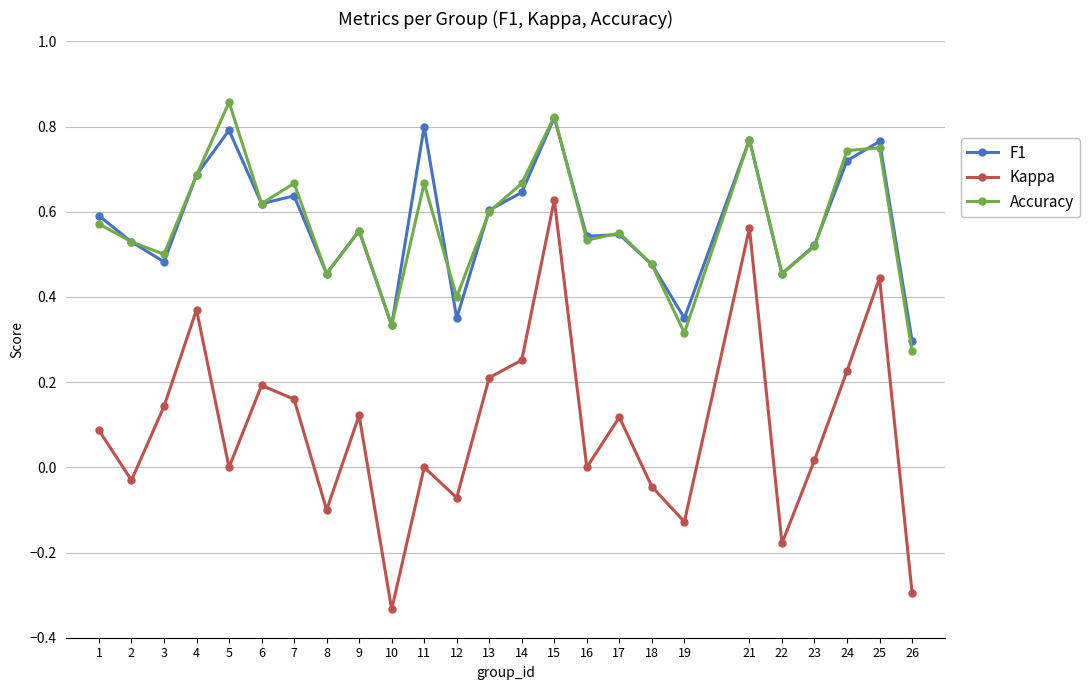

True or false: Kappa has a value of 0.3 at 6.

False